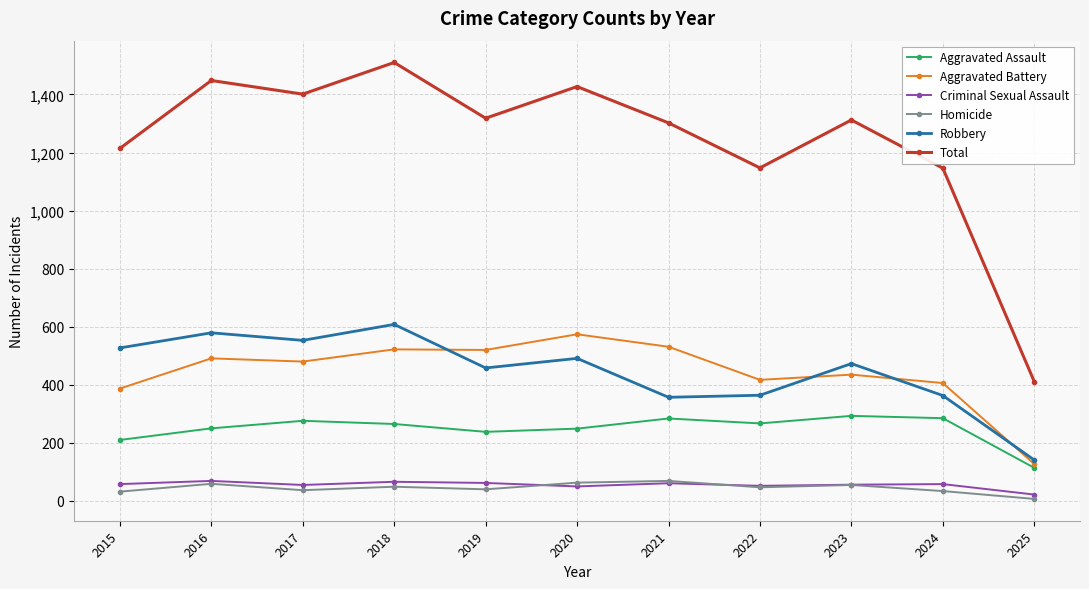

How many distinct data groups are displayed?

6